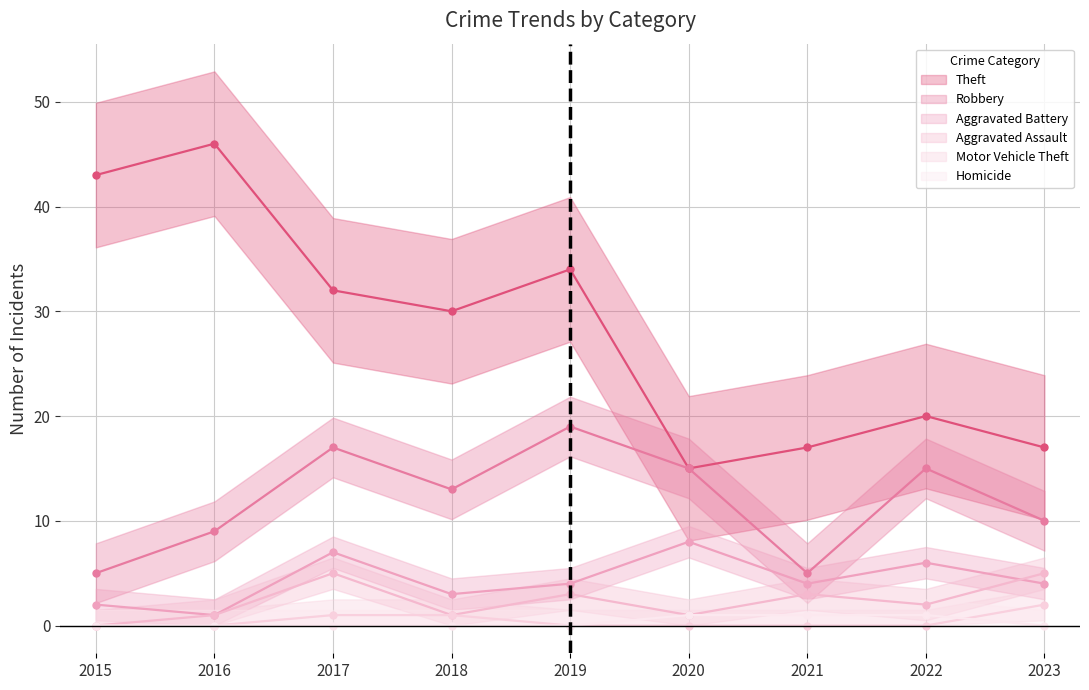

Reading right to left, list all the values displayed in this chart.

Theft: 2023=17	2022=20	2021=17	2020=15	2019=34	2018=30	2017=32	2016=46	2015=43
Robbery: 2023=10	2022=15	2021=5	2020=15	2019=19	2018=13	2017=17	2016=9	2015=5
Aggravated Battery: 2023=4	2022=6	2021=4	2020=8	2019=4	2018=3	2017=7	2016=1	2015=2
Aggravated Assault: 2023=5	2022=2	2021=3	2020=1	2019=3	2018=1	2017=5	2016=1	2015=0
Motor Vehicle Theft: 2023=2	2022=0	2021=0	2020=0	2019=0	2018=1	2017=1	2016=0	2015=0
Homicide: 2023=0	2022=1	2021=1	2020=1	2019=0	2018=0	2017=0	2016=0	2015=0